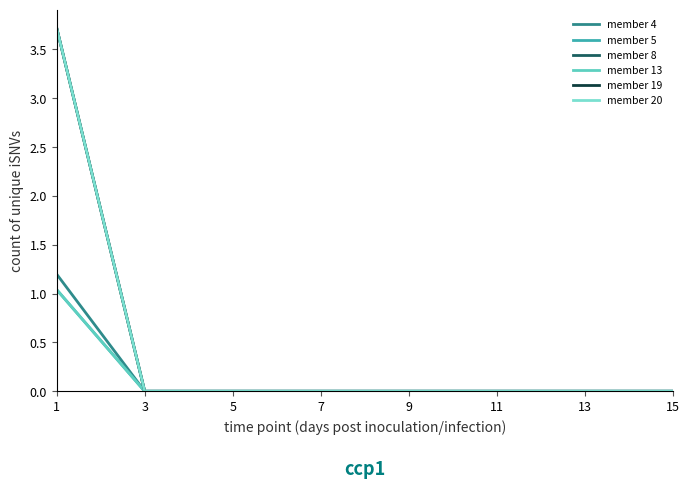

What is the label of the 5th point from the left?

9